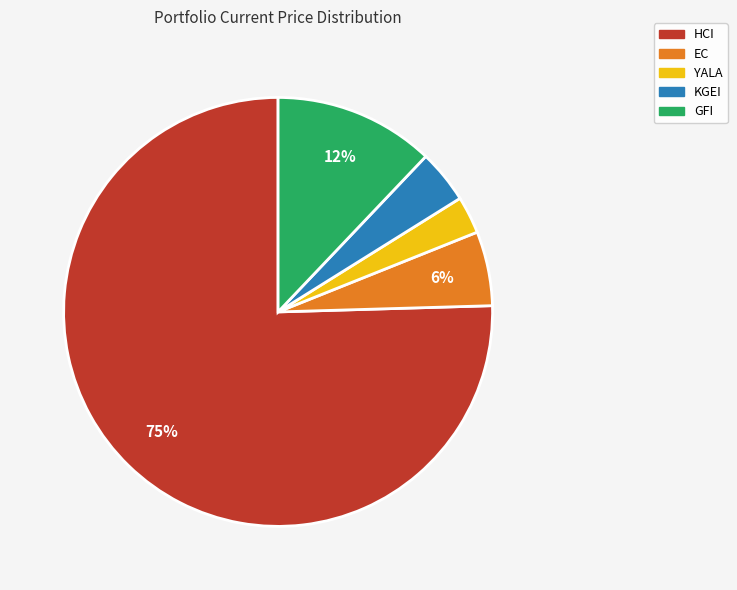

What is the largest slice in the pie chart?

HCI